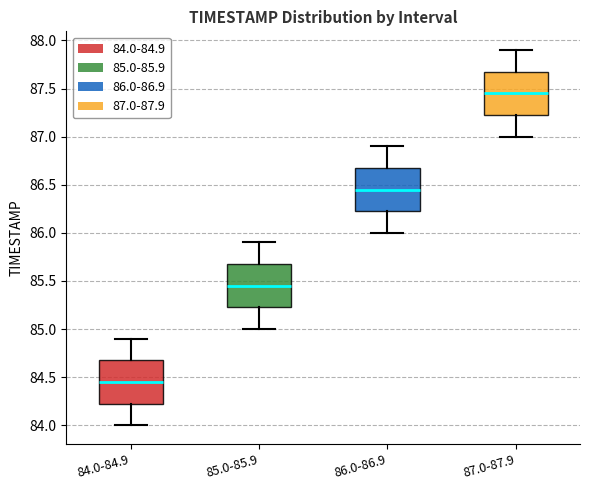

Reading left to right, read every box against the y-axis: the position of its median line, the range the box covers, and the ends of its whiskers. The values are not printed on the chart, so give them approximately, as read against the axis.

84.0-84.9: median 84.45, box 84.25 to 84.70, whiskers 84.00 to 84.90
85.0-85.9: median 85.45, box 85.25 to 85.70, whiskers 85.00 to 85.90
86.0-86.9: median 86.45, box 86.25 to 86.70, whiskers 86.00 to 86.90
87.0-87.9: median 87.45, box 87.25 to 87.70, whiskers 87.00 to 87.90